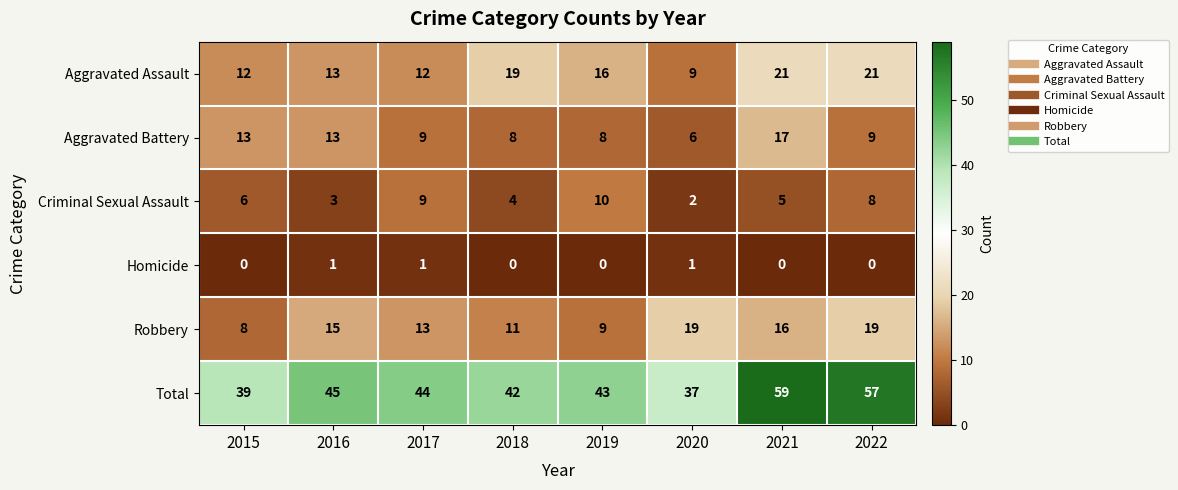

What is the approximate value of Criminal Sexual Assault at 2019?

10